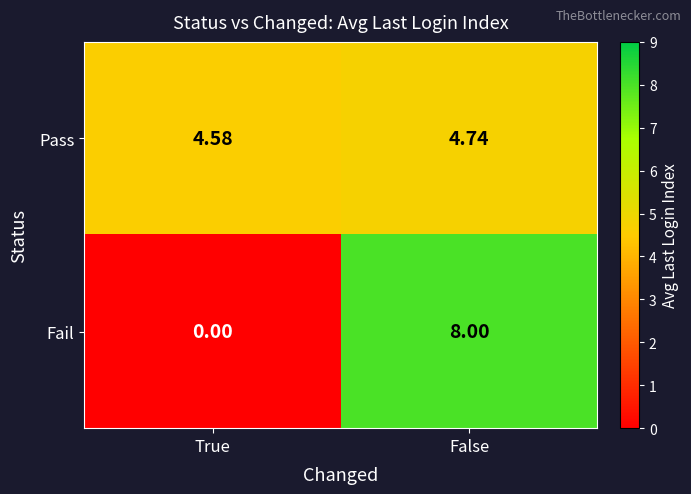

At which category is the sum across all series the highest?

False